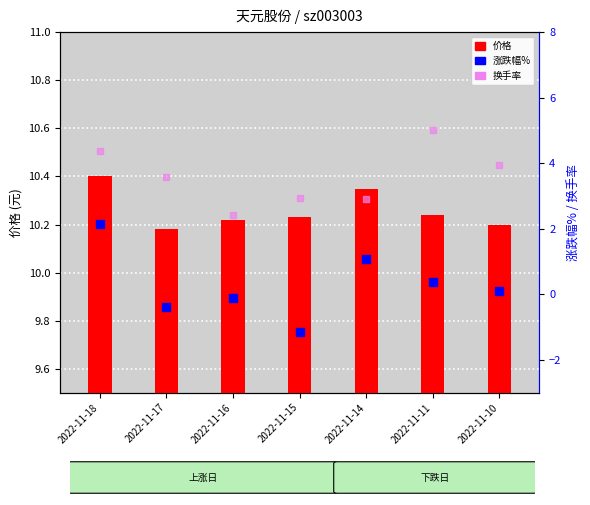

At which category is the sum across all series the highest?

2022-11-18